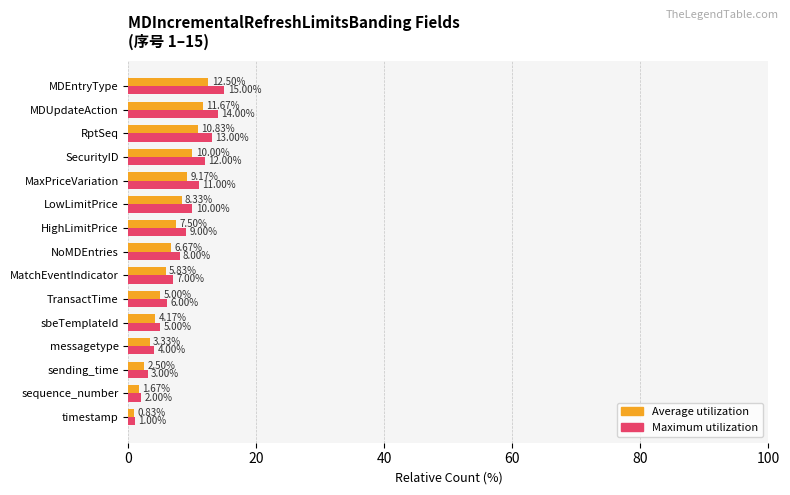

List the series in order of their peak value, lowest first.

Average utilization, Maximum utilization